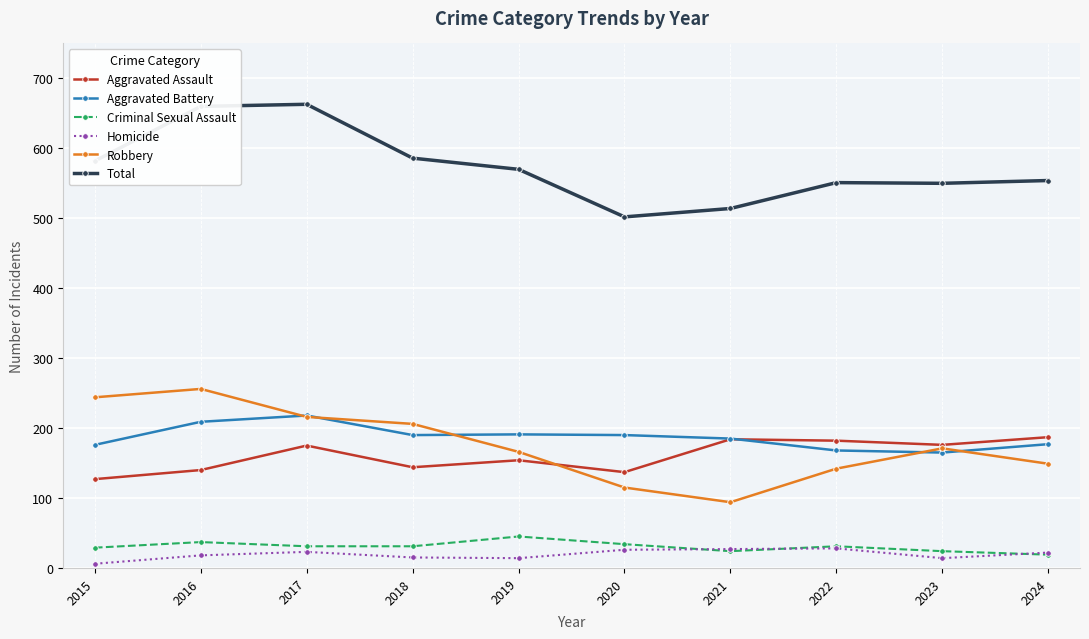

Between 2018 and 2021, which series saw the biggest shift?

Robbery